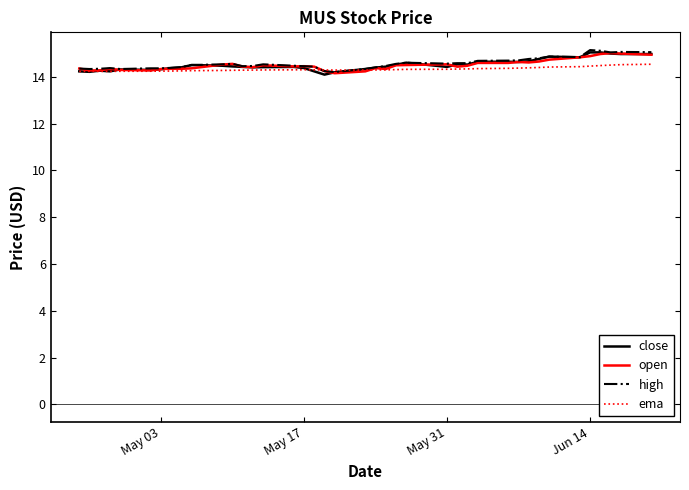

What is the minimum value for open?

14.2